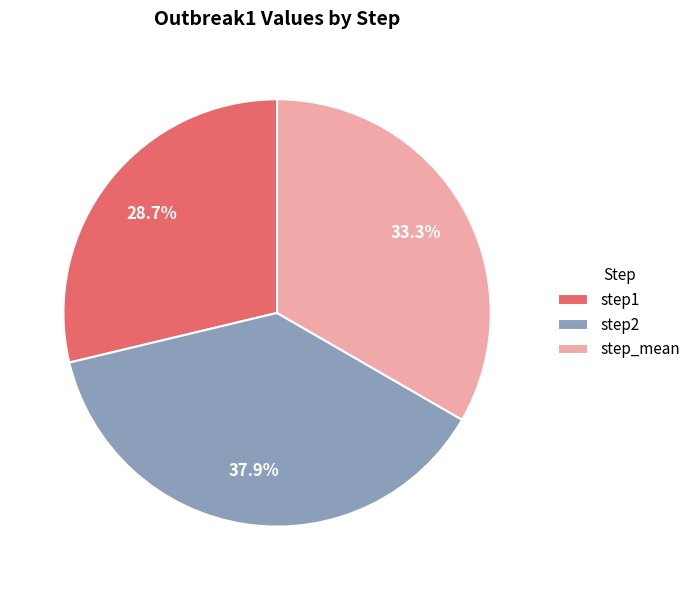

To the nearest percent, what is the difference between the largest and smallest slice percentages?

9%